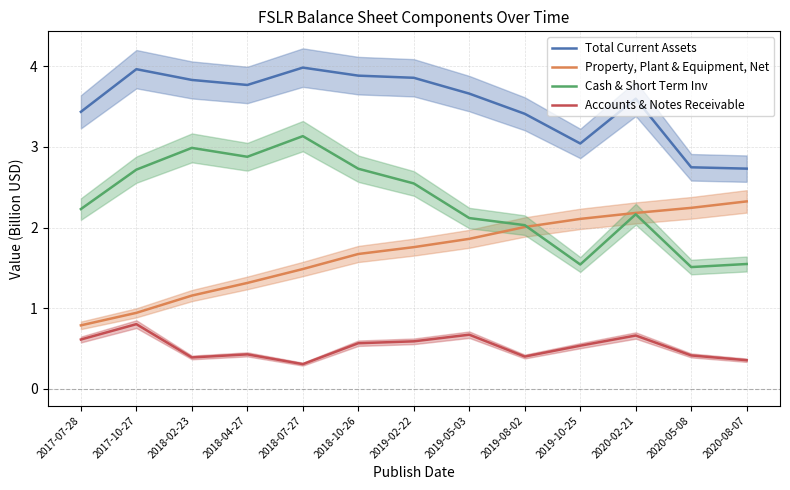

Reading left to right, extract all data points from this chart.

Total Current Assets: 2017-07-28=3.4	2017-10-27=4.0	2018-02-23=3.8	2018-04-27=3.8	2018-07-27=4.0	2018-10-26=3.9	2019-02-22=3.9	2019-05-03=3.7	2019-08-02=3.4	2019-10-25=3.0	2020-02-21=3.6	2020-05-08=2.7	2020-08-07=2.7
Property, Plant & Equipment, Net: 2017-07-28=0.8	2017-10-27=0.9	2018-02-23=1.2	2018-04-27=1.3	2018-07-27=1.5	2018-10-26=1.7	2019-02-22=1.8	2019-05-03=1.9	2019-08-02=2.0	2019-10-25=2.1	2020-02-21=2.2	2020-05-08=2.2	2020-08-07=2.3
Cash & Short Term Inv: 2017-07-28=2.2	2017-10-27=2.7	2018-02-23=3.0	2018-04-27=2.9	2018-07-27=3.1	2018-10-26=2.7	2019-02-22=2.5	2019-05-03=2.1	2019-08-02=2.0	2019-10-25=1.5	2020-02-21=2.2	2020-05-08=1.5	2020-08-07=1.5
Accounts & Notes Receivable: 2017-07-28=0.6	2017-10-27=0.8	2018-02-23=0.4	2018-04-27=0.4	2018-07-27=0.3	2018-10-26=0.6	2019-02-22=0.6	2019-05-03=0.7	2019-08-02=0.4	2019-10-25=0.5	2020-02-21=0.7	2020-05-08=0.4	2020-08-07=0.4